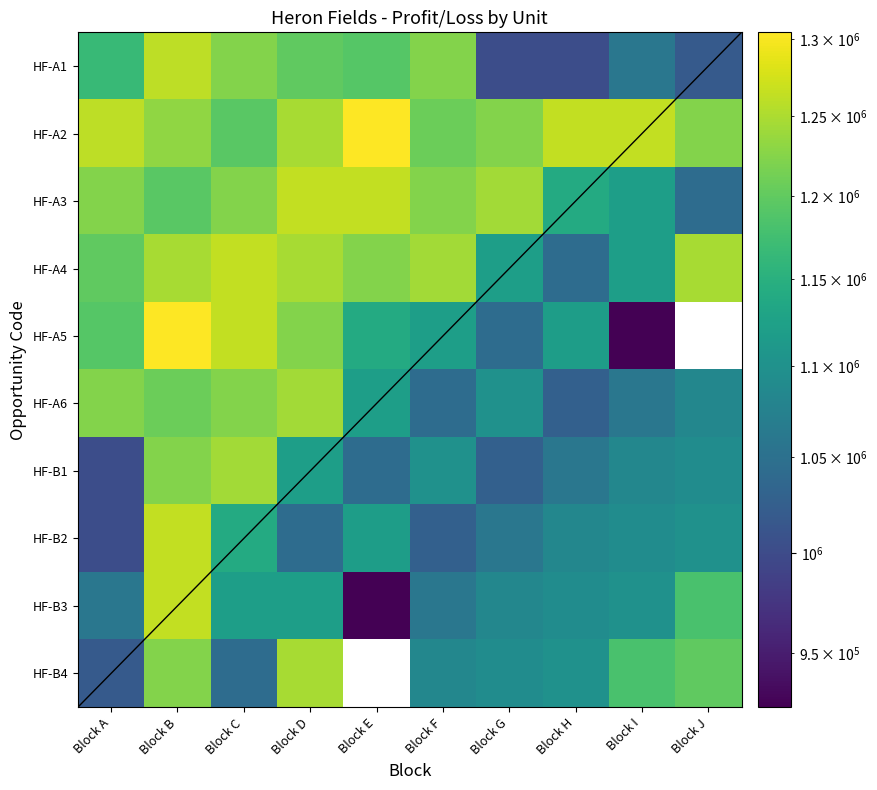

What is the difference between the HF-B2 values at Block D and Block C?

97747.8